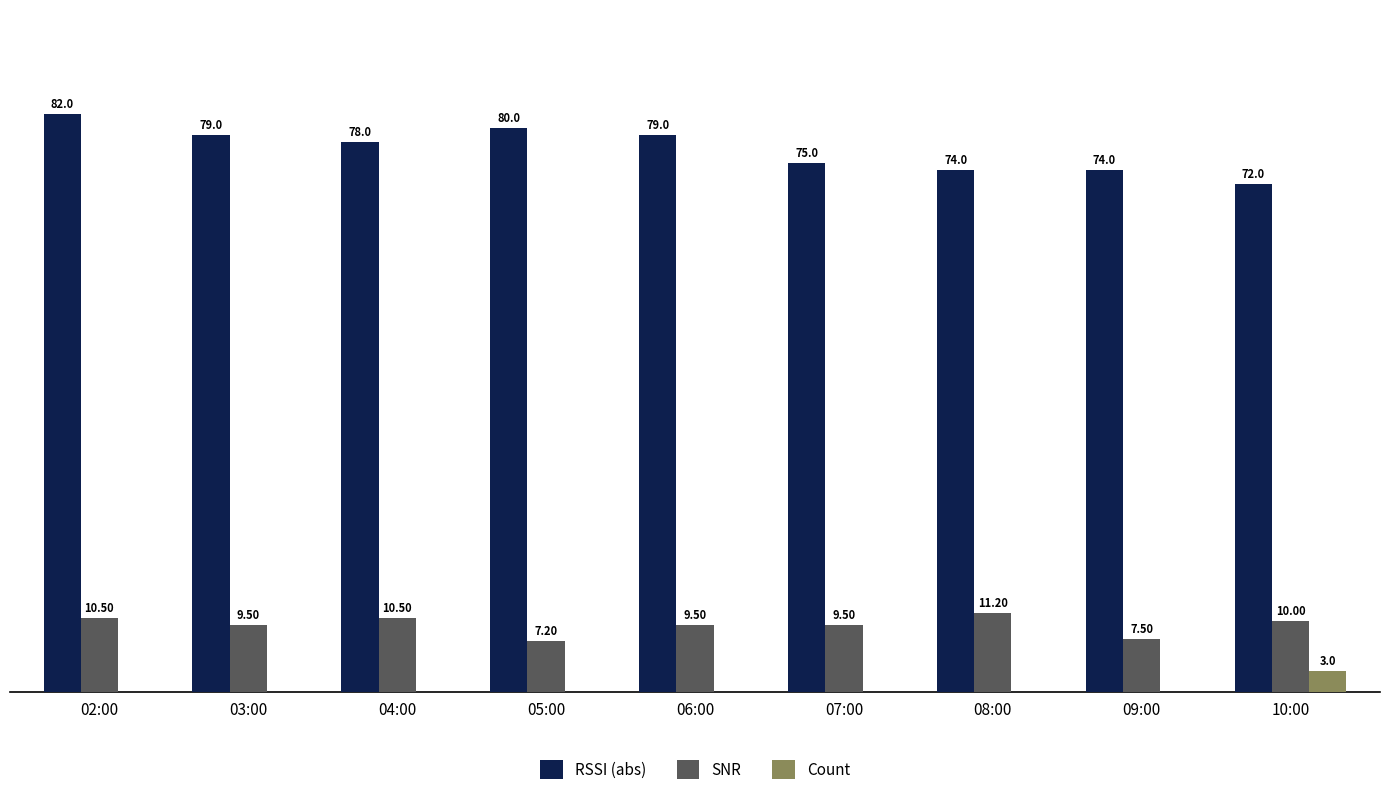

Is the value of Count at 07:00 greater than the value of RSSI (abs) at 10:00?

No